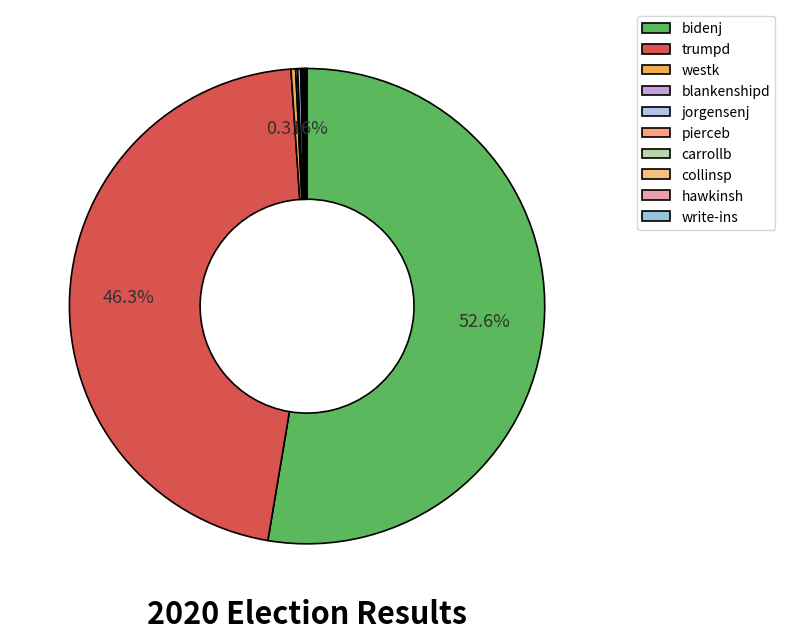

To the nearest percent, what is the average slice percentage?

10%